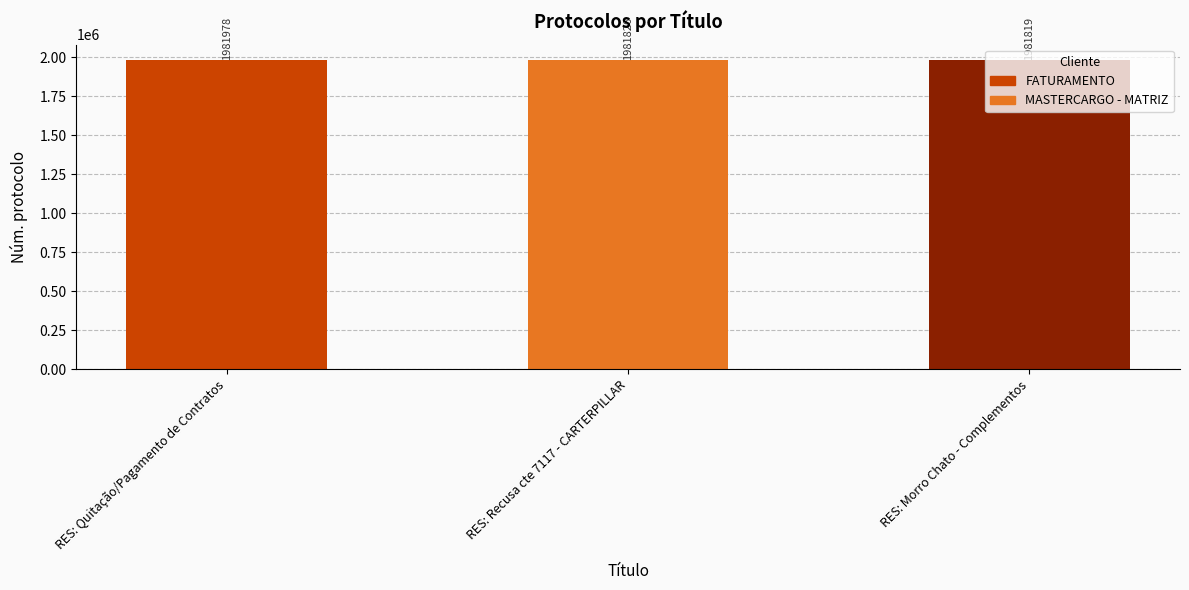

The value at RES: Recusa cte 7117 - CARTERPILLAR is 3505623. True or false?

False